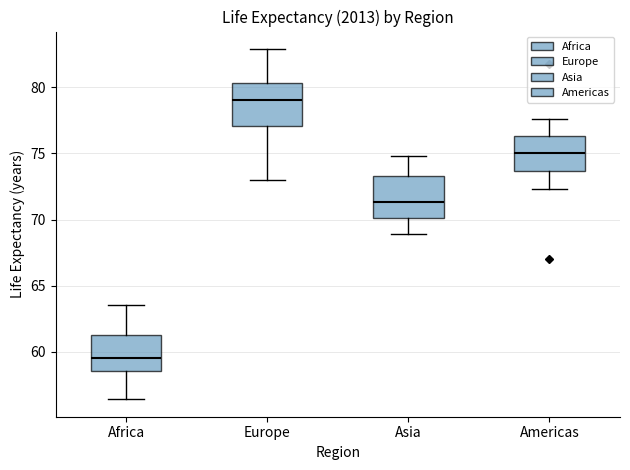

Where is the upper edge of the box for Africa on the y-axis? The values are not printed on the chart, so give them approximately, as read against the axis.

61.5